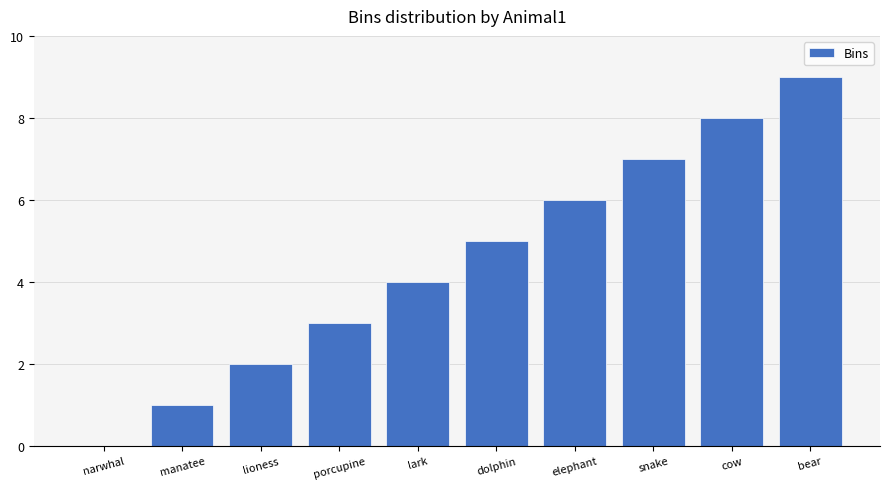

What is the sum of all values?

45